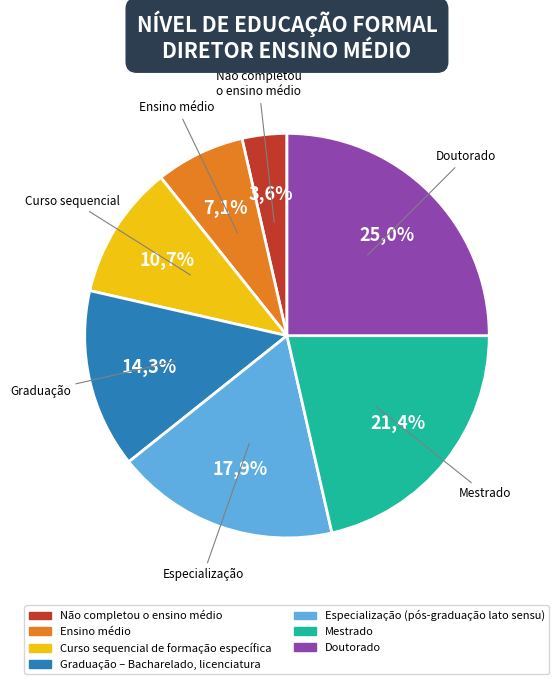

Count the number of slices in the pie.

7